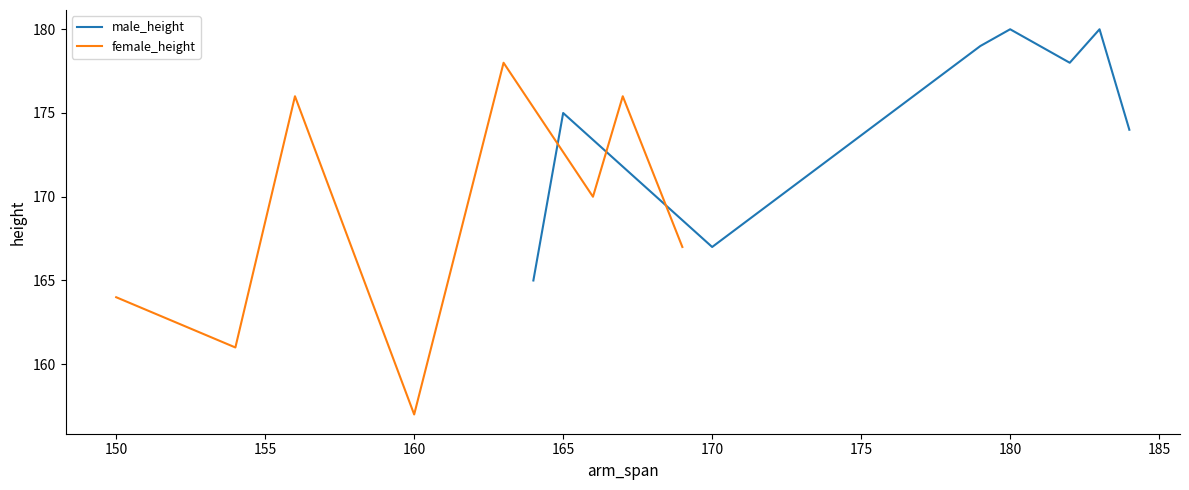

Which series has the largest total across all categories?

male_height